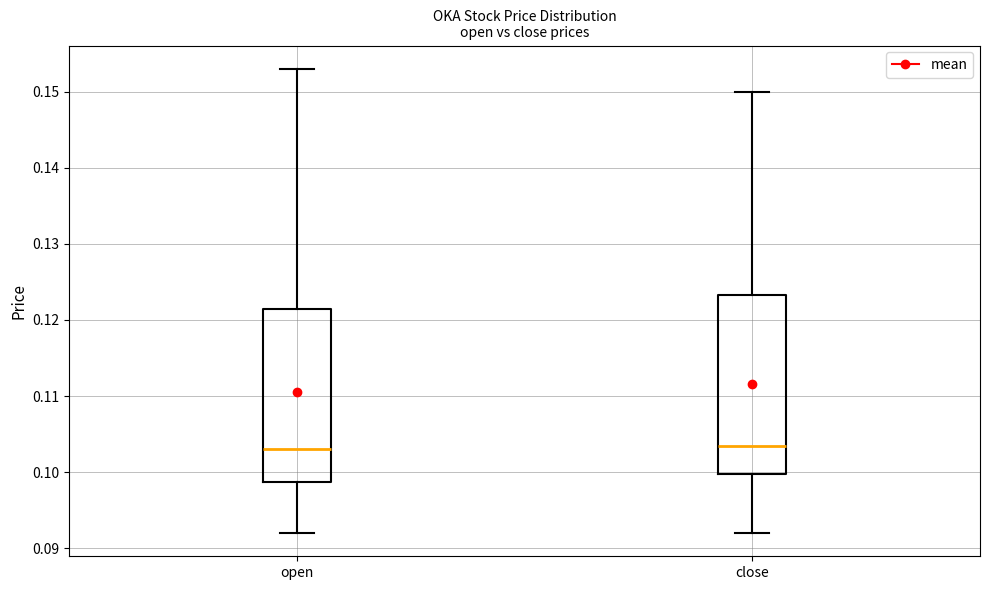

Reading left to right, read every box against the y-axis: the position of its median line, the range the box covers, and the ends of its whiskers. The values are not printed on the chart, so give them approximately, as read against the axis.

open: median 0.103, box 0.099 to 0.122, whiskers 0.092 to 0.153
close: median 0.104, box 0.100 to 0.123, whiskers 0.092 to 0.150